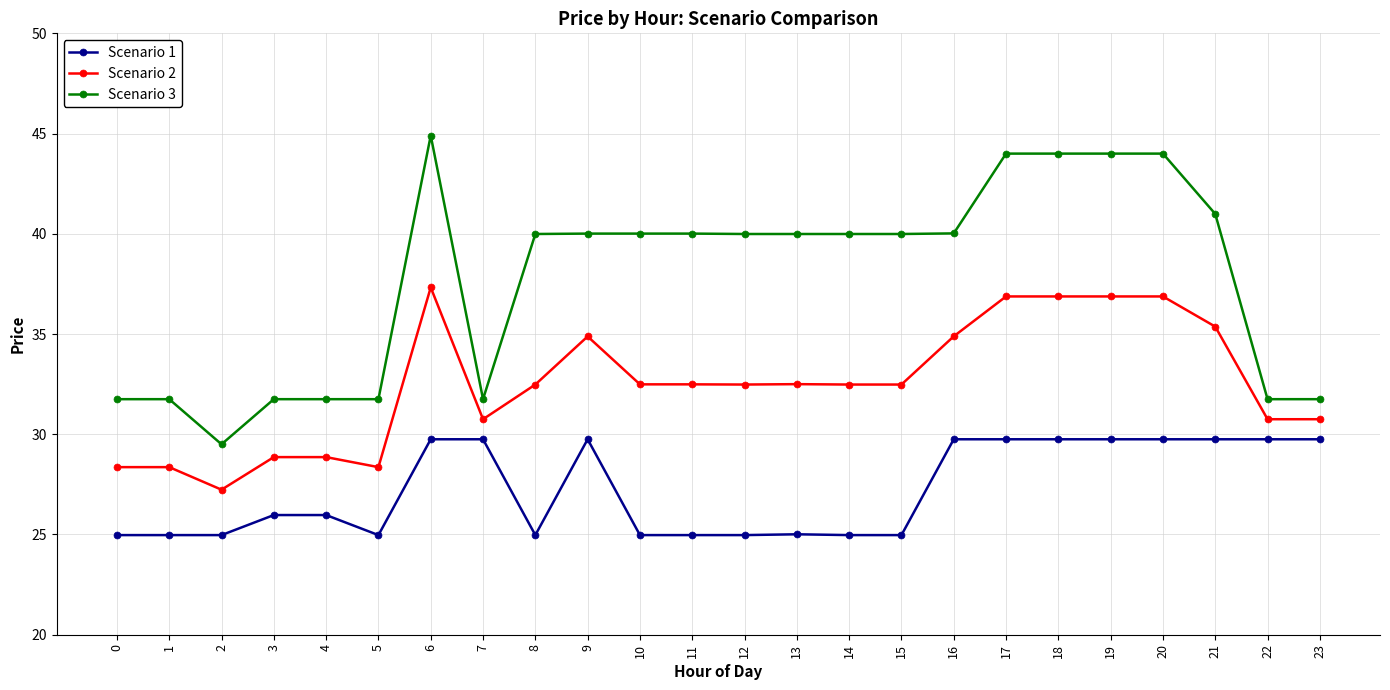

What is the sum of the Scenario 2 values at 21 and 7?

66.1